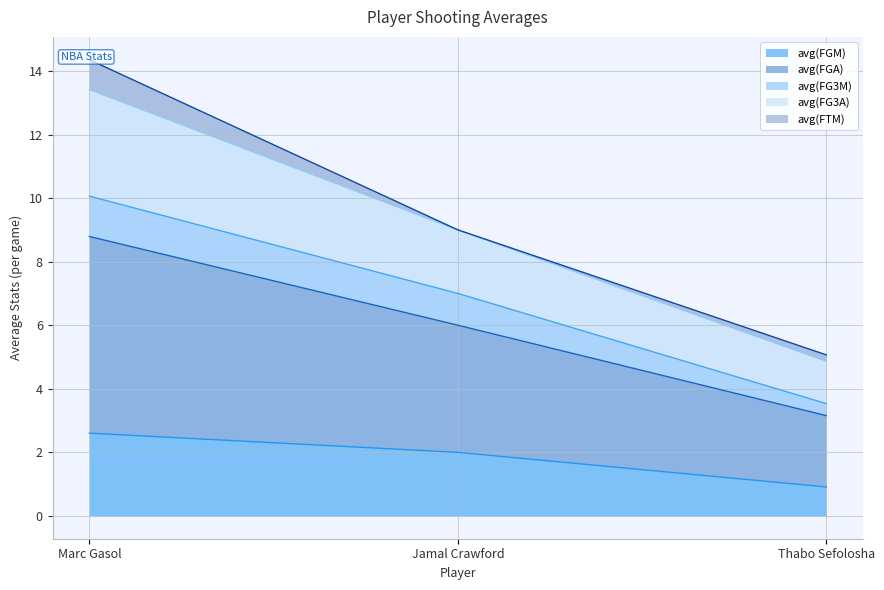

Which series has the largest total across all categories?

avg(FGA)